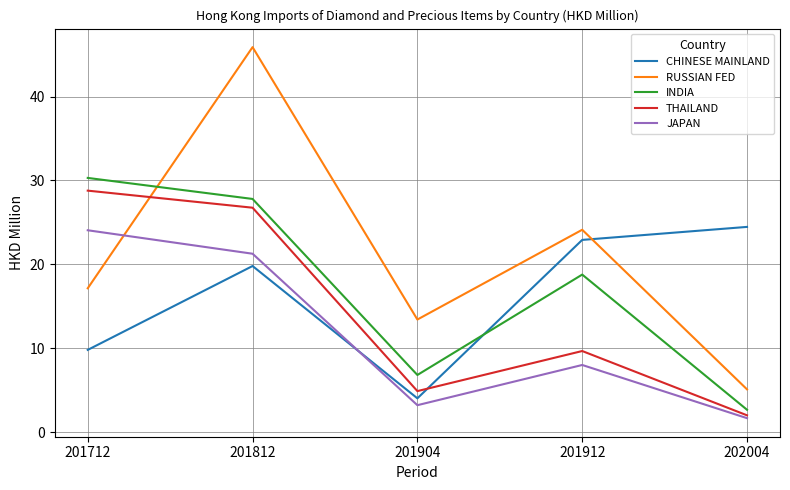

Count the number of categories in the chart.

5